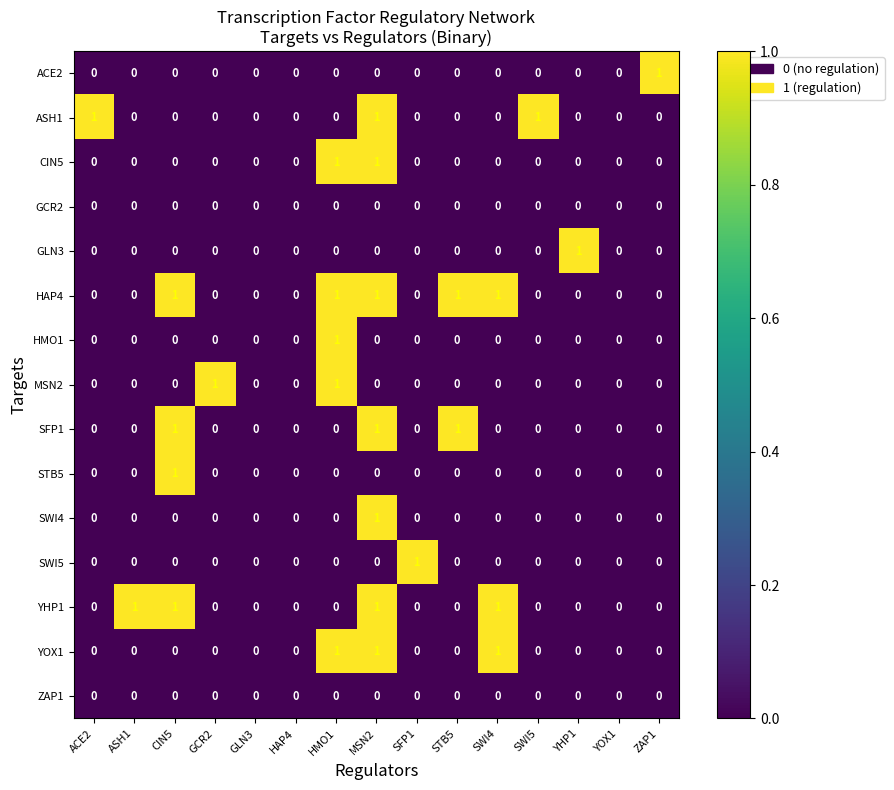

Between GLN3 and SFP1, which series saw the biggest shift?

SWI5